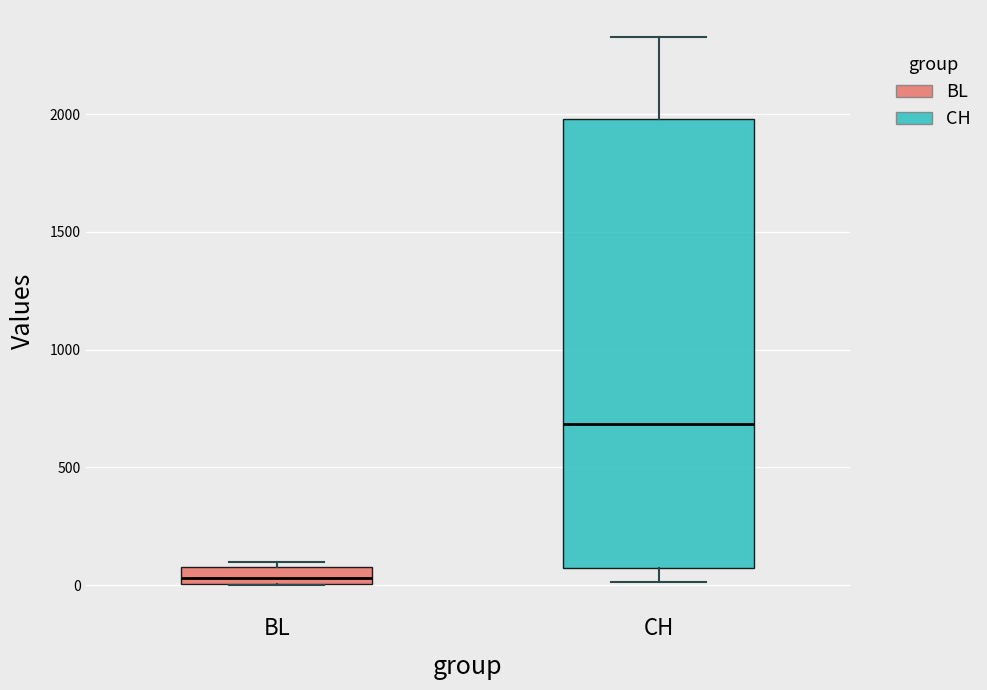

Which box is the tallest, from its lower edge to its upper edge?

CH